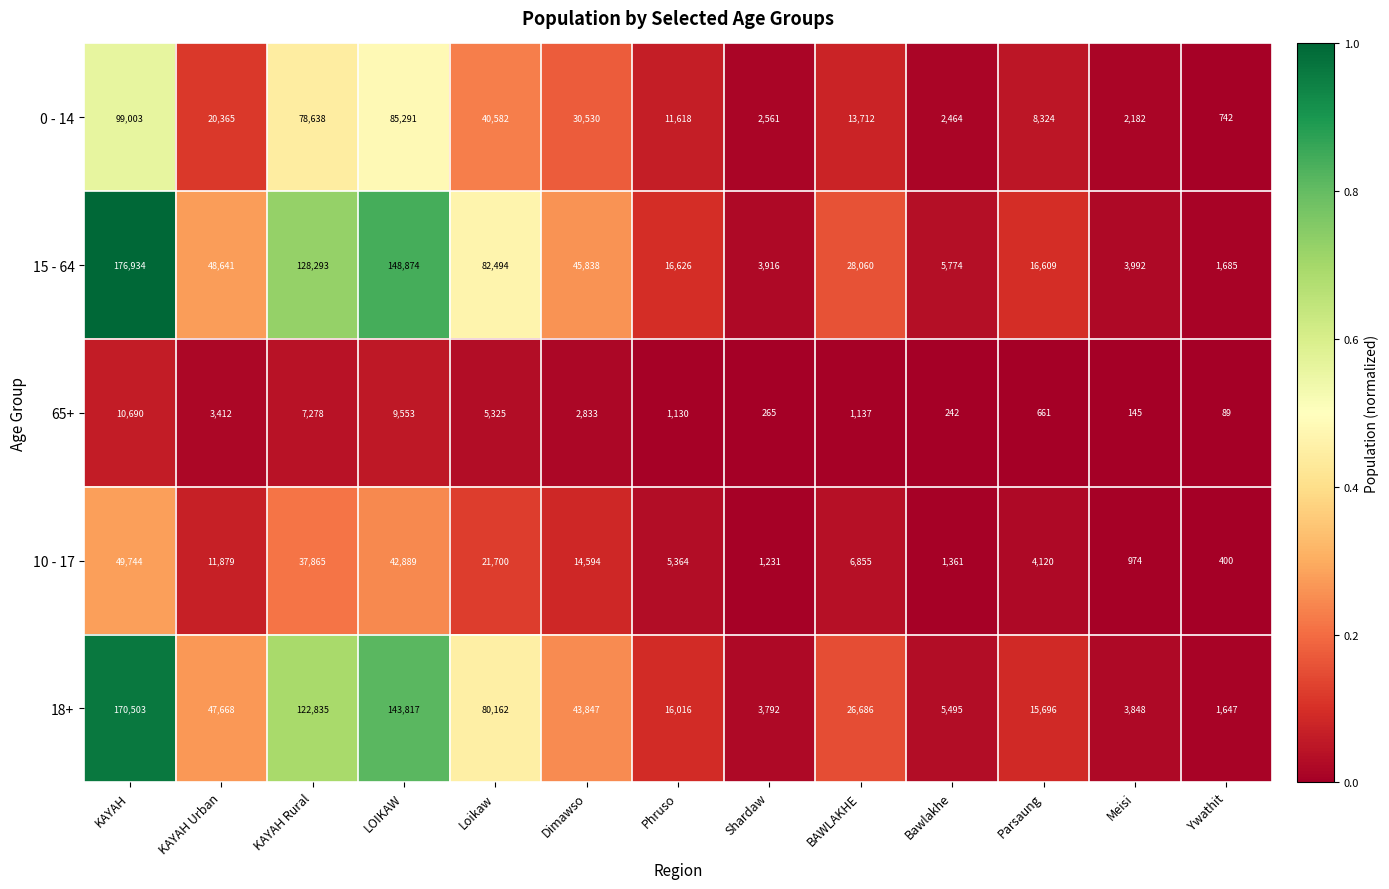

What is the average value of the 10 - 17 series?

15306